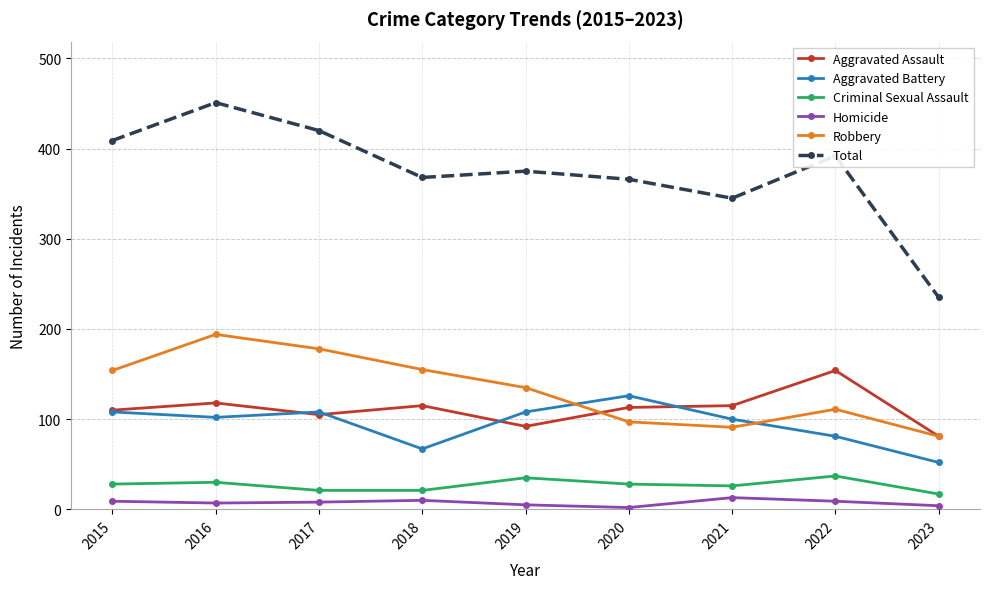

Which series has the widest spread of values?

Total